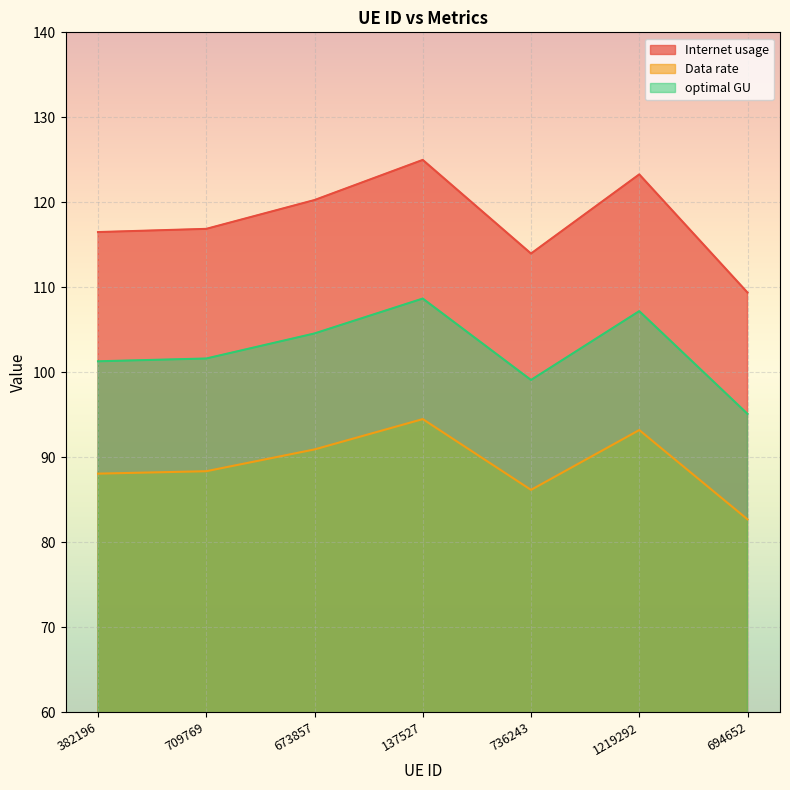

Which series has the largest total across all categories?

Internet usage